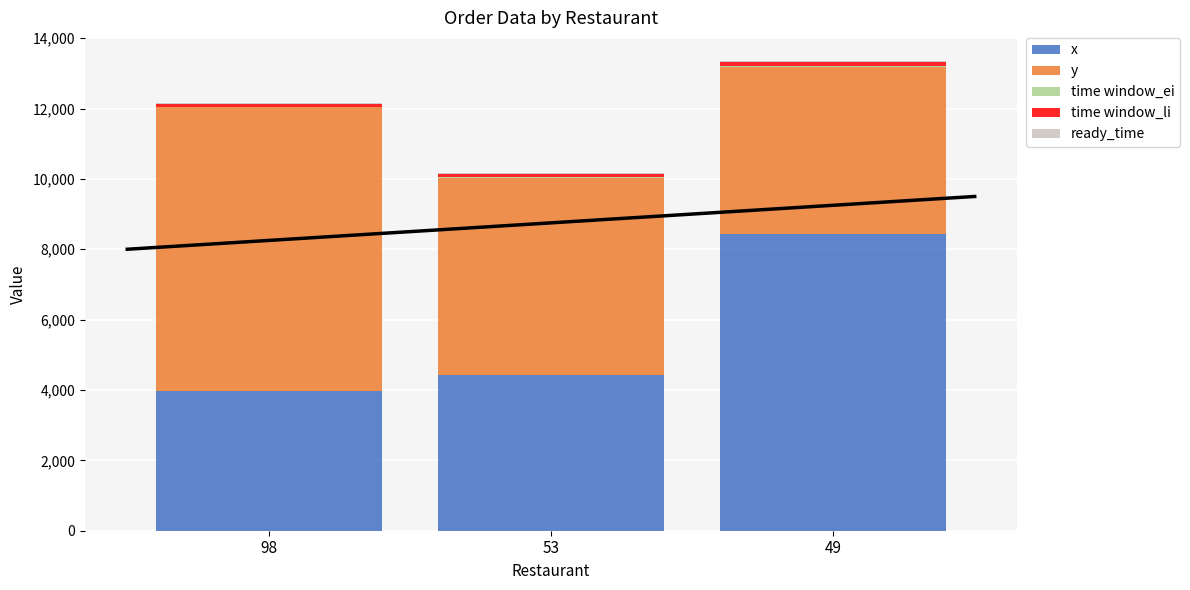

At which label is time window_li closest to 104?

53